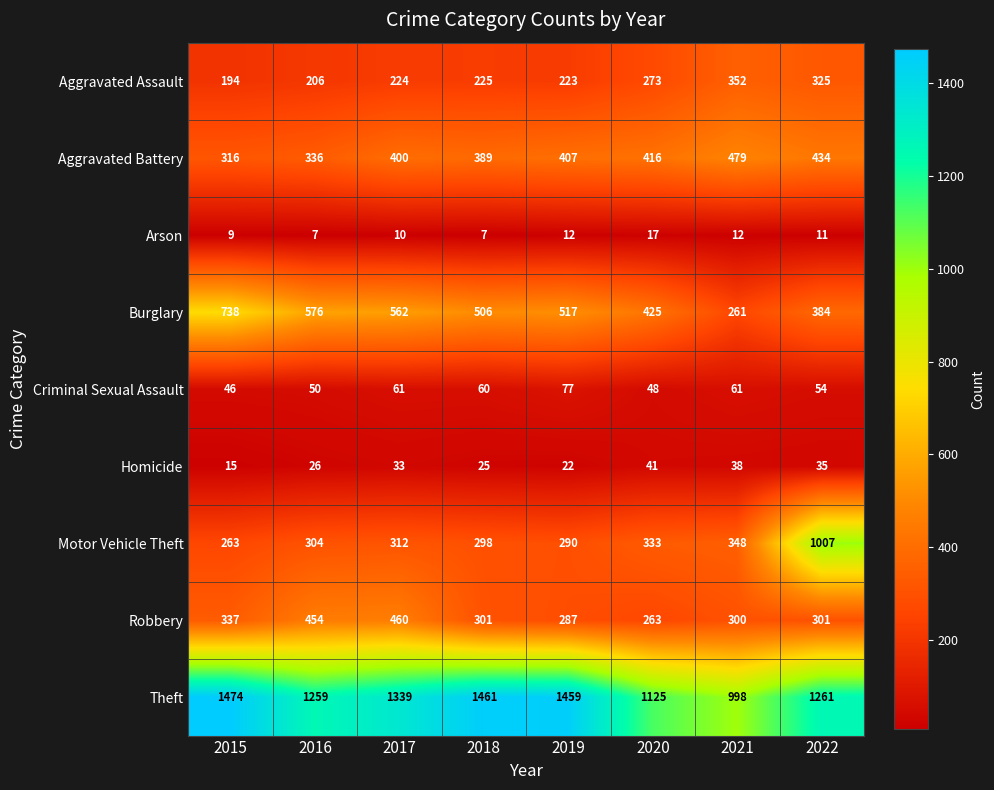

Which series changed the most between 2016 and 2020?

Robbery